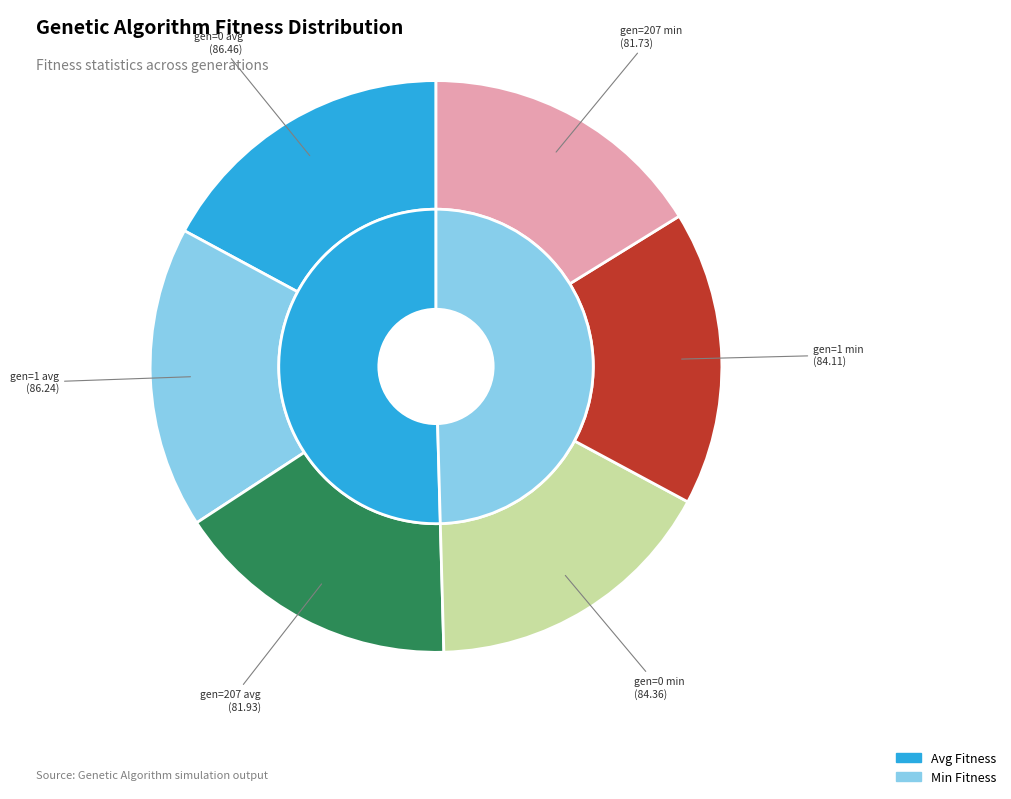

How many slices are in this pie chart?

6